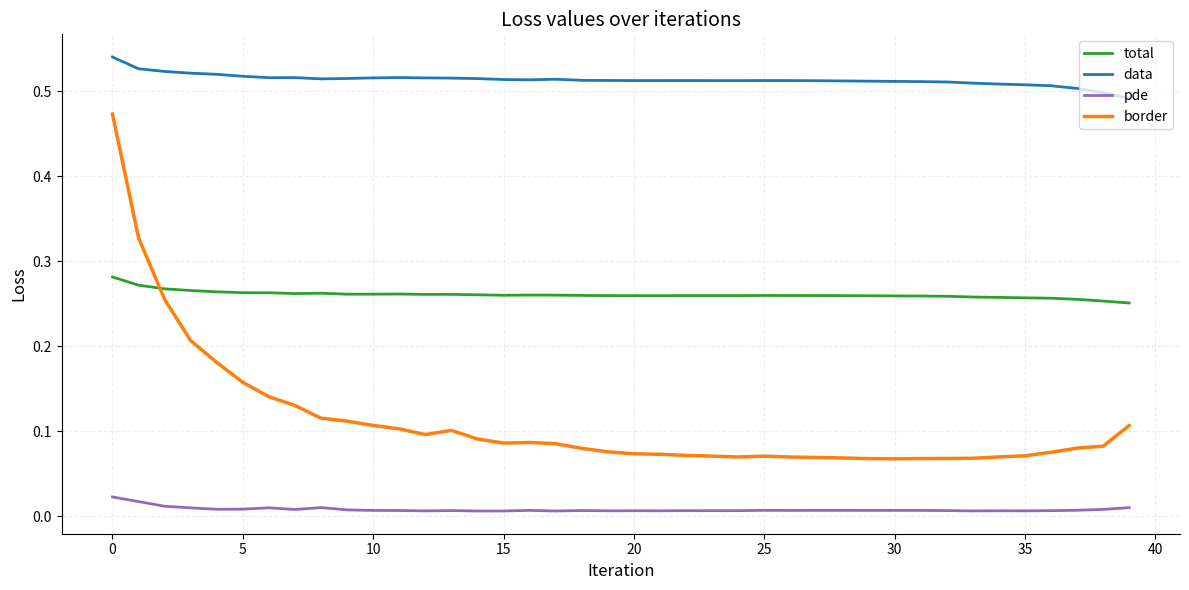

List the series in order of their overall mean, lowest first.

pde, border, total, data